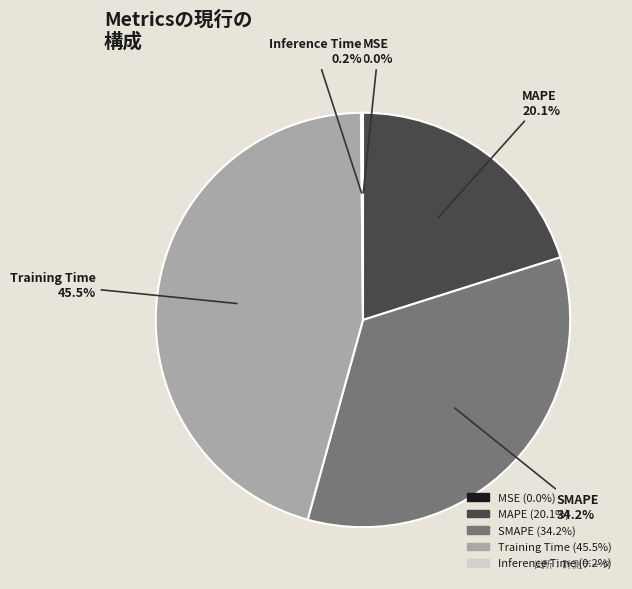

Which slice is the largest?

Training Time